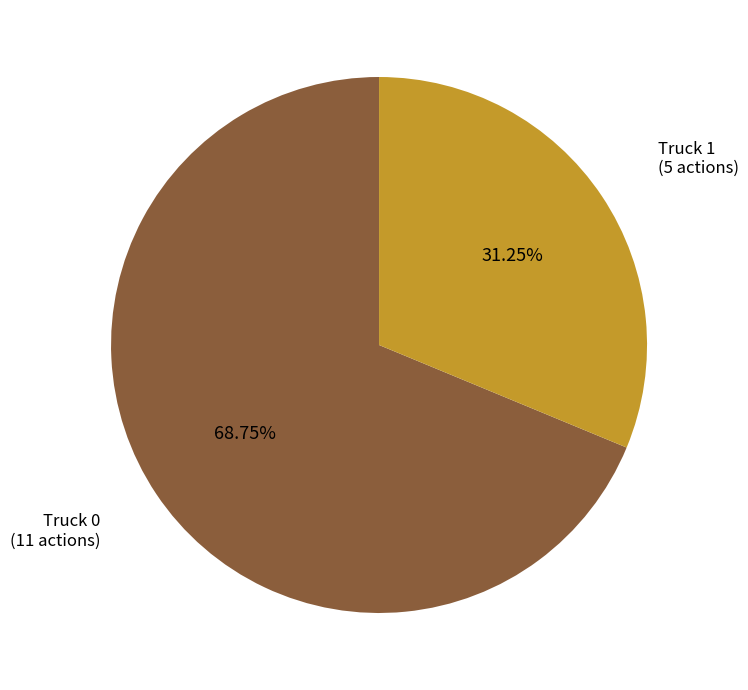

What percentage is the Truck 0 slice, to the nearest percent?

69%